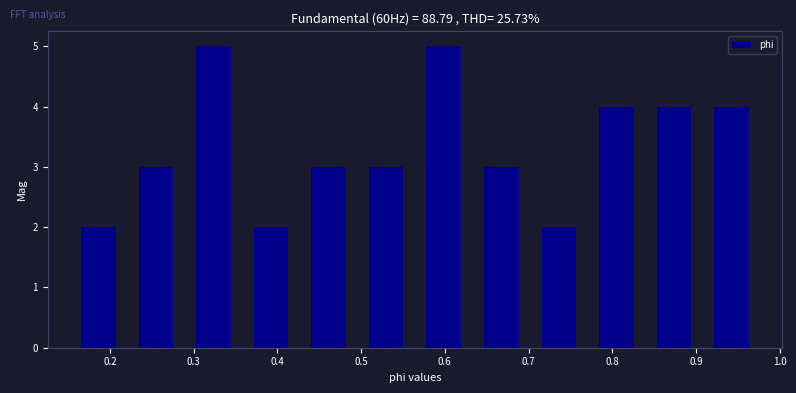

What is the height of the bar covering 0.43 to 0.50 on the x-axis? Neither the bar edges nor the heights are printed on the chart, so give them approximately, as read against the axes.

3